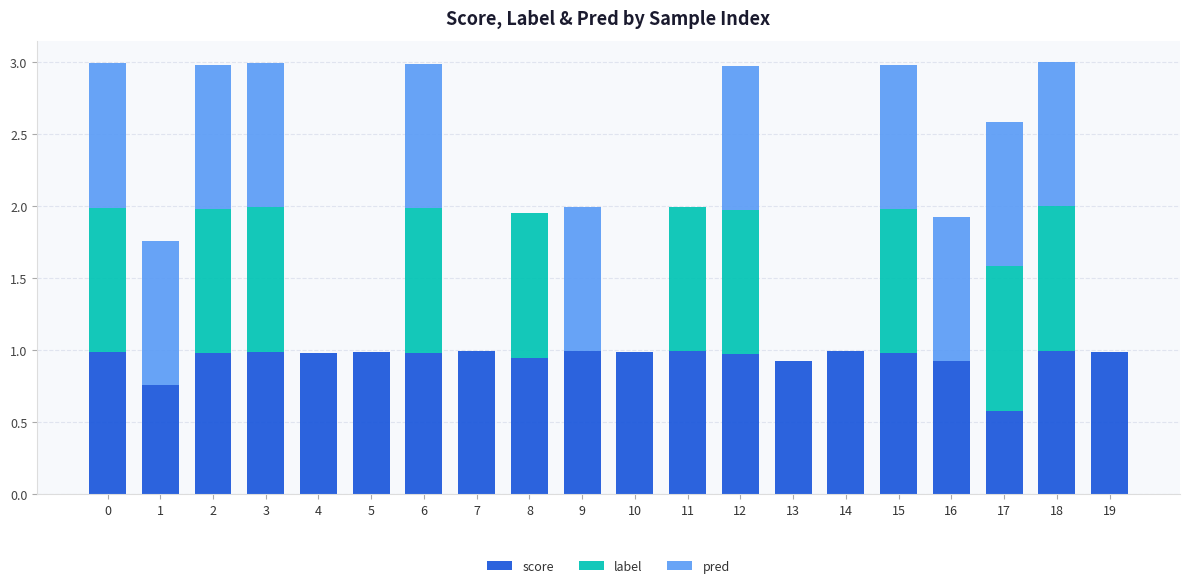

What is the total value across all series at 6?

3.0